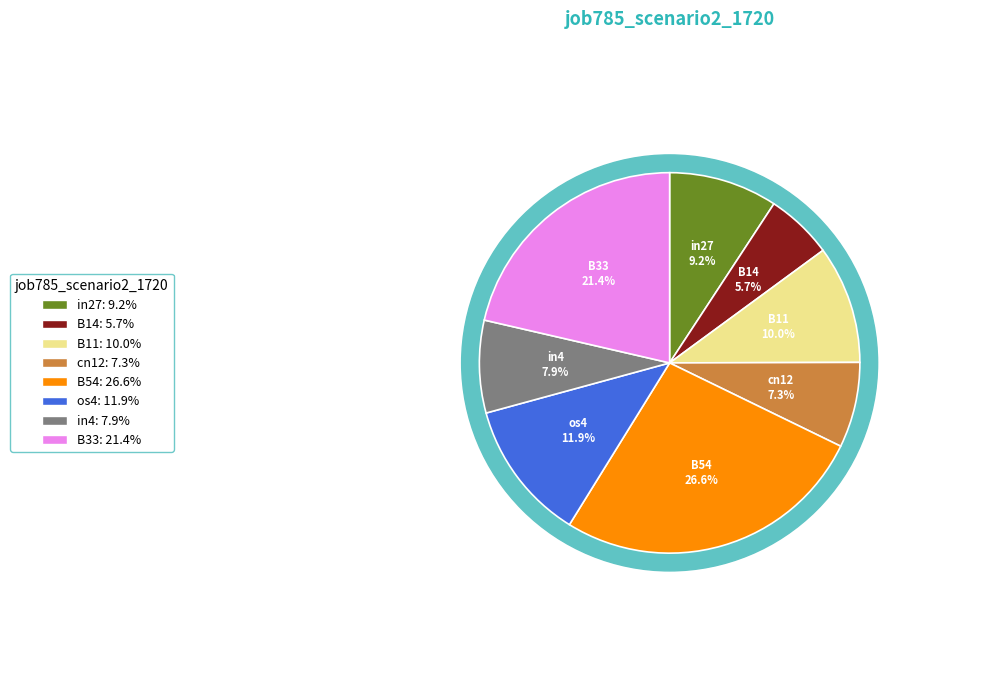

Is it true that in4 is 14% of the pie?

False